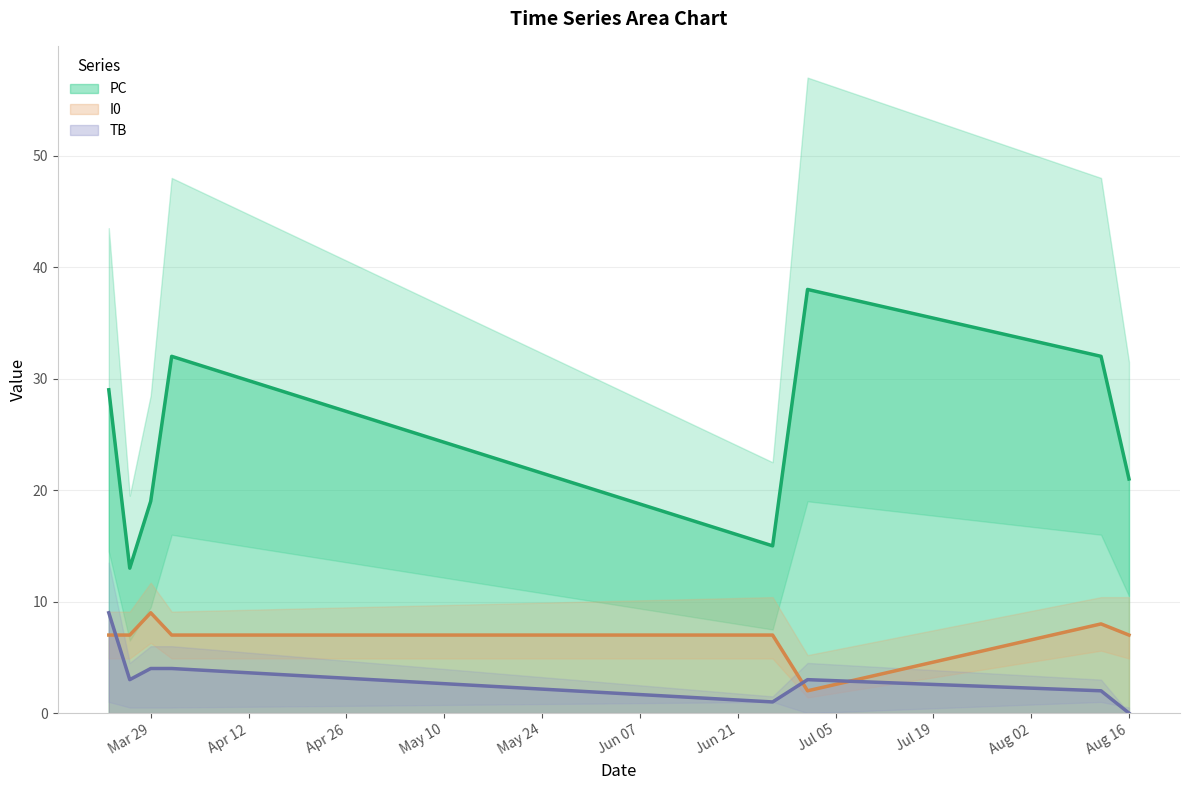

How many values in the I0 (line) series are below 7?

1